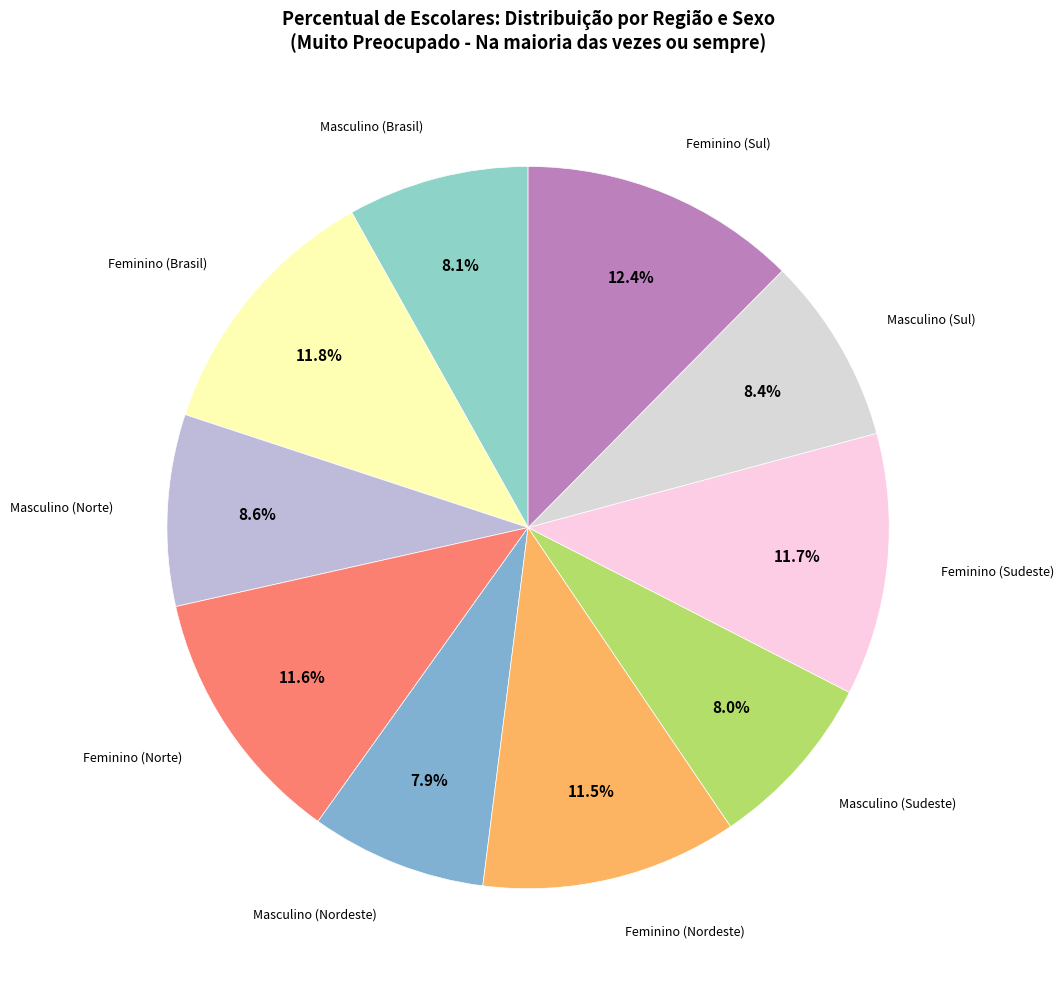

How many segments does this pie chart have?

10